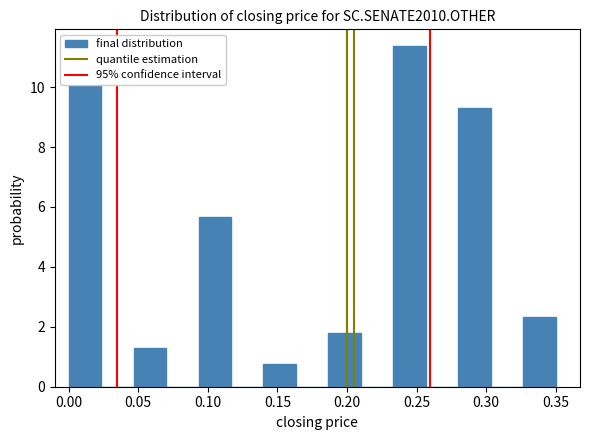

Which range on the x-axis has the tallest bar?

0.235 to 0.255